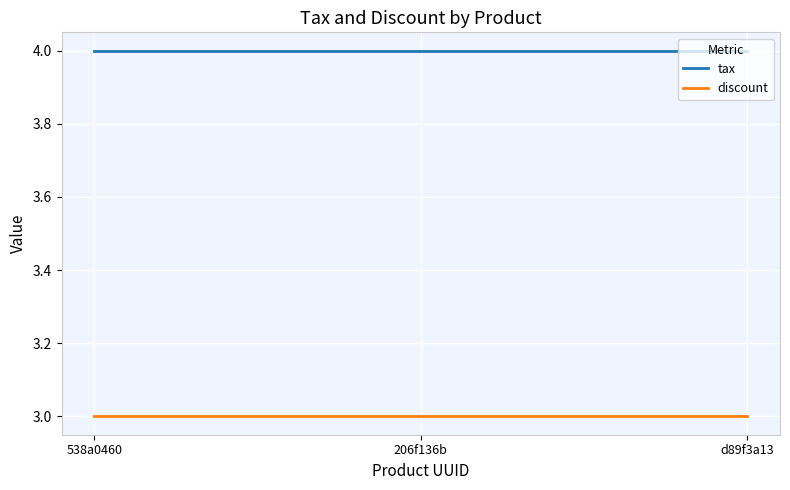

What is the minimum value for tax?

4